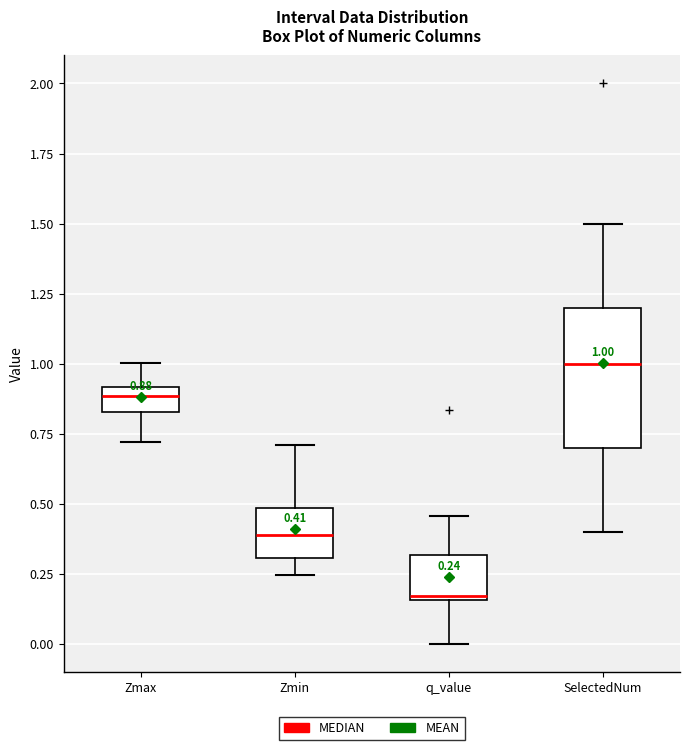

Which box has the highest median line?

SelectedNum